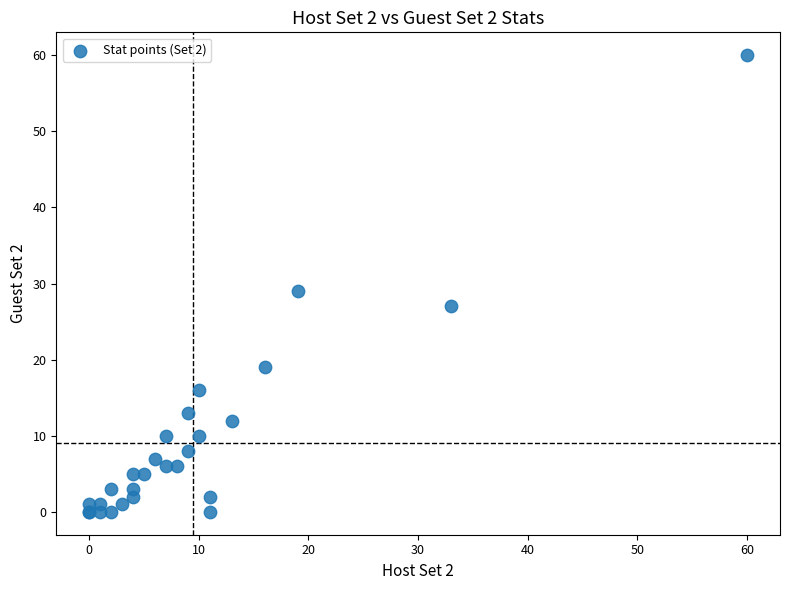

What Y value in the scatter plot is closest to 30?

29